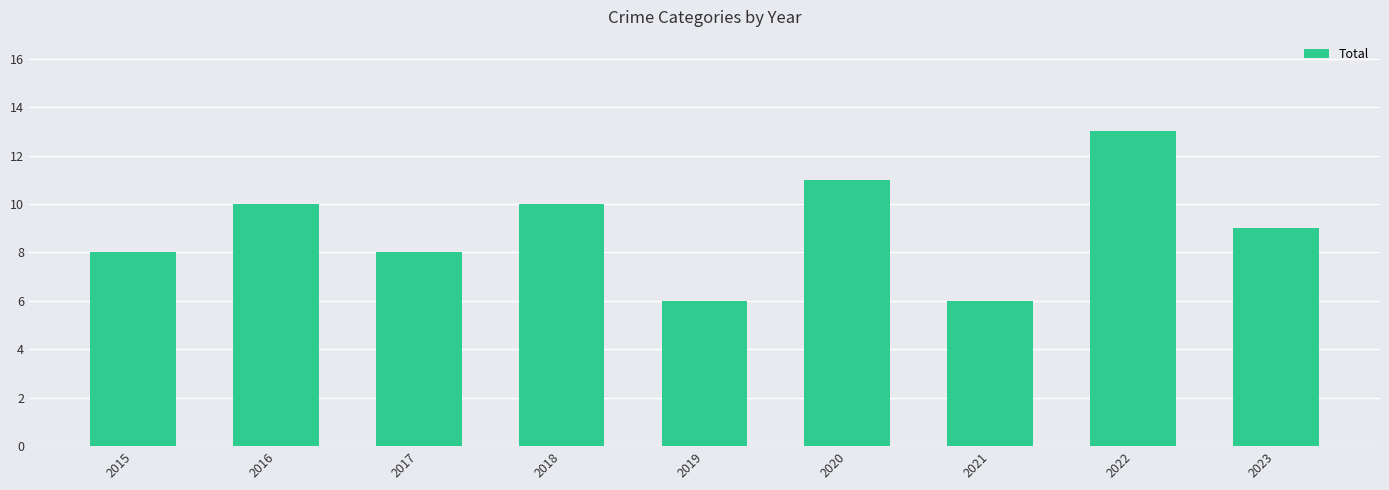

What is the difference between the values at 2018 and 2021?

4